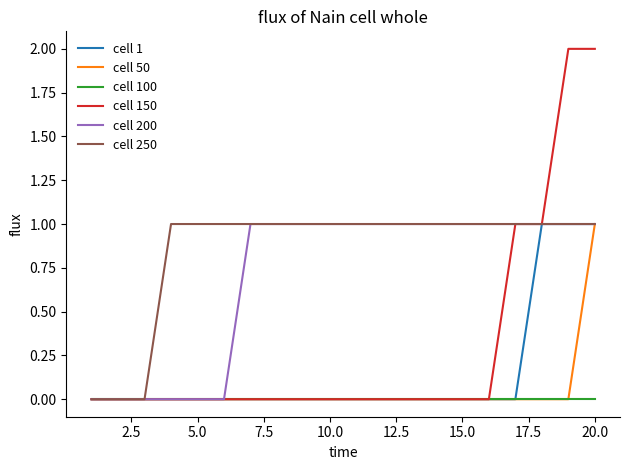

Which series has the largest total across all categories?

cell 250